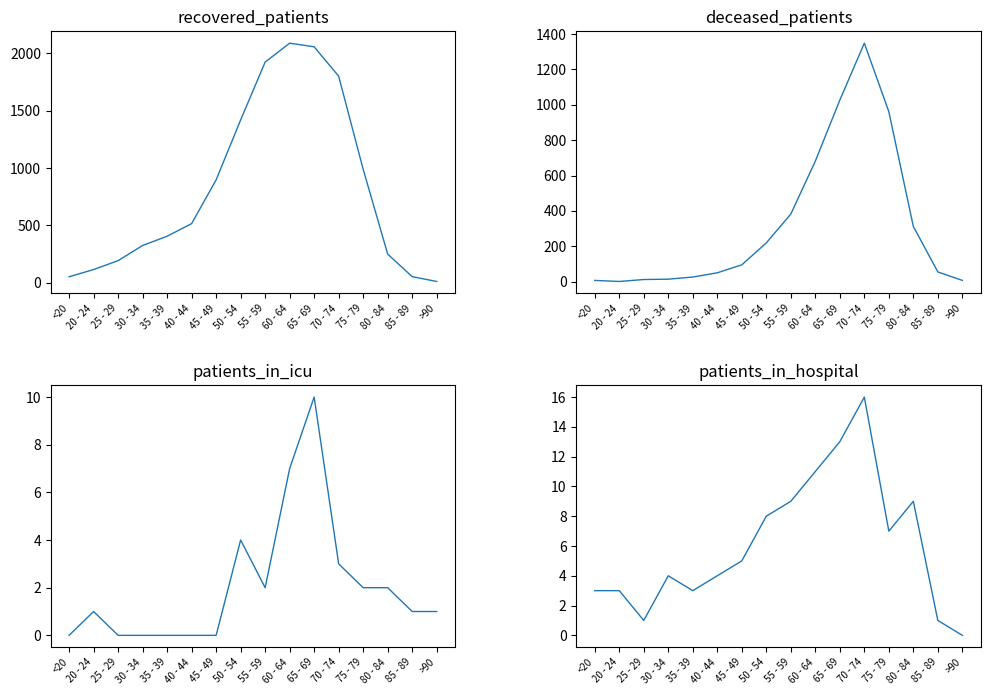

What is the approximate value of recovered_patients at 55 - 59, to the nearest 100?

1900